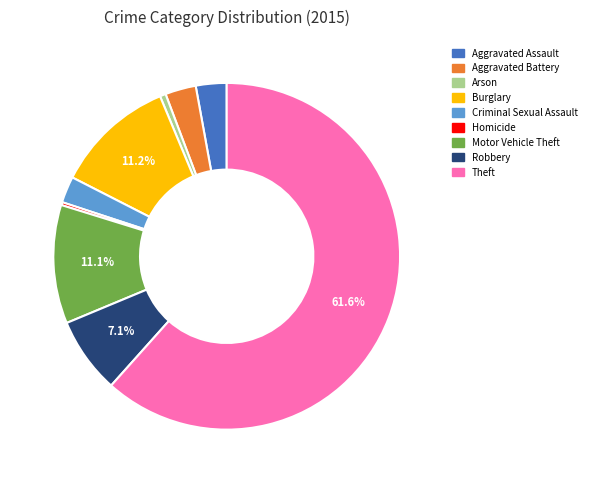

Approximately how many times larger is the value at Aggravated Assault compared to Arson?

5.2